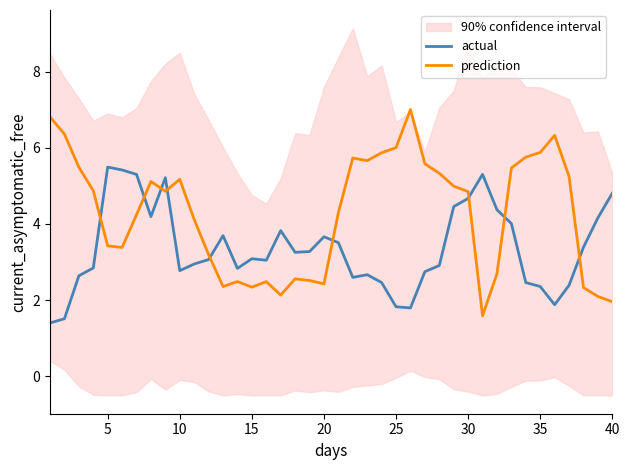

What is the highest value of the actual series?

5.5